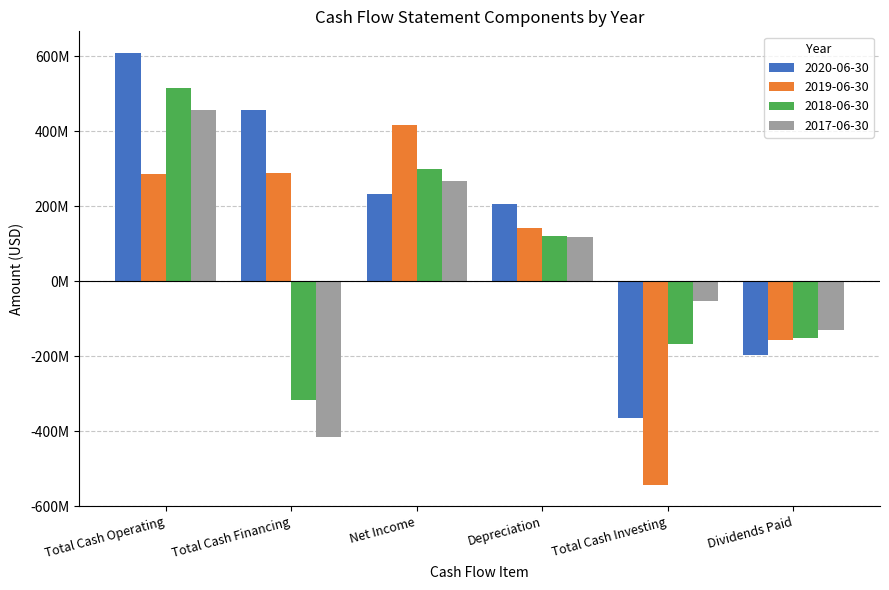

What is the greatest value displayed?

608805000